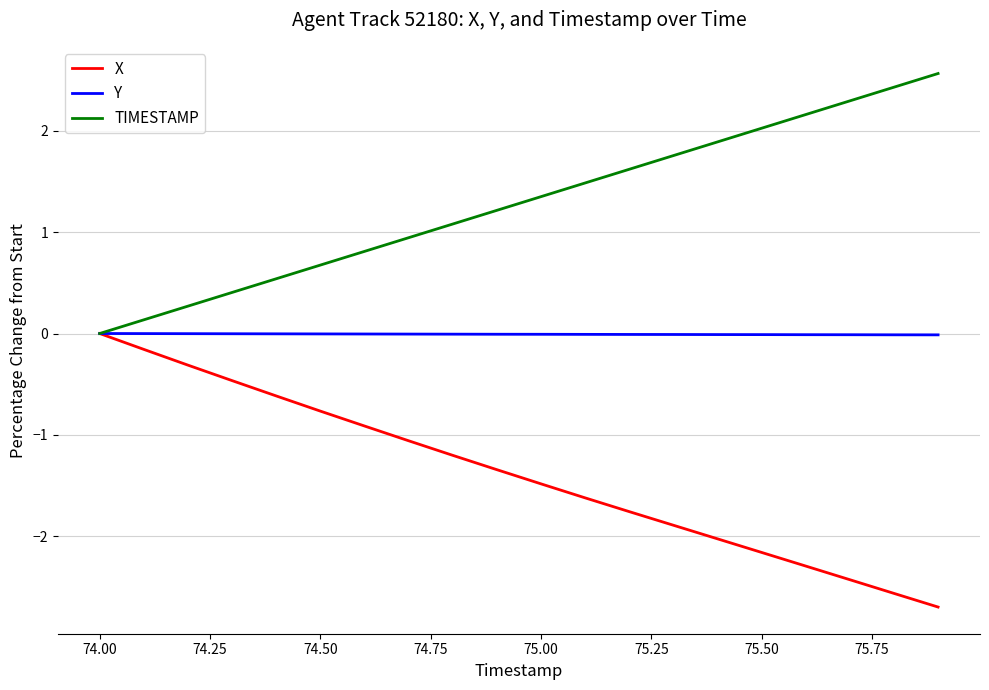

What is the greatest value displayed?

2.6